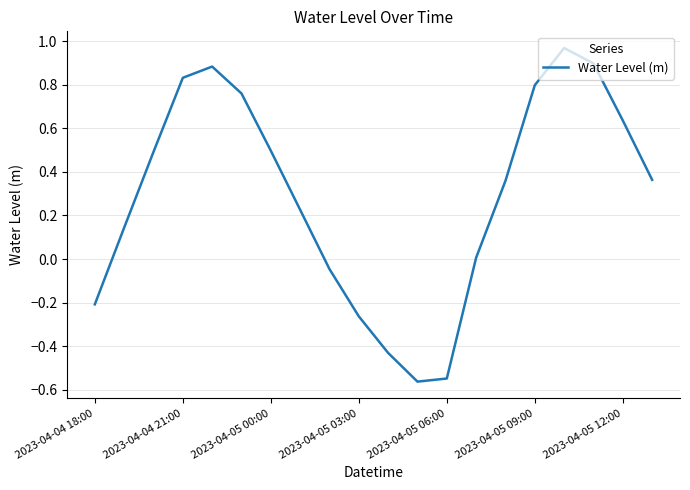

Is this an area chart (filled region under the line)?

No